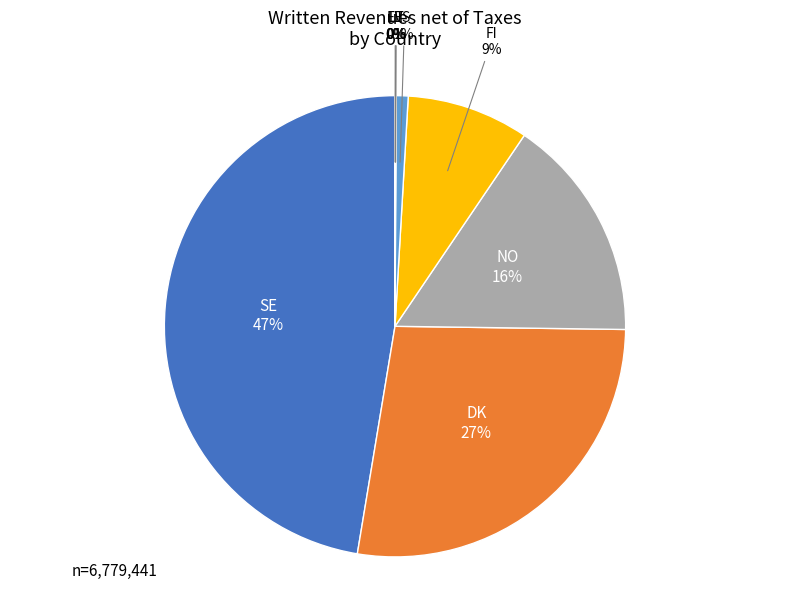

Which slice is the largest?

SE